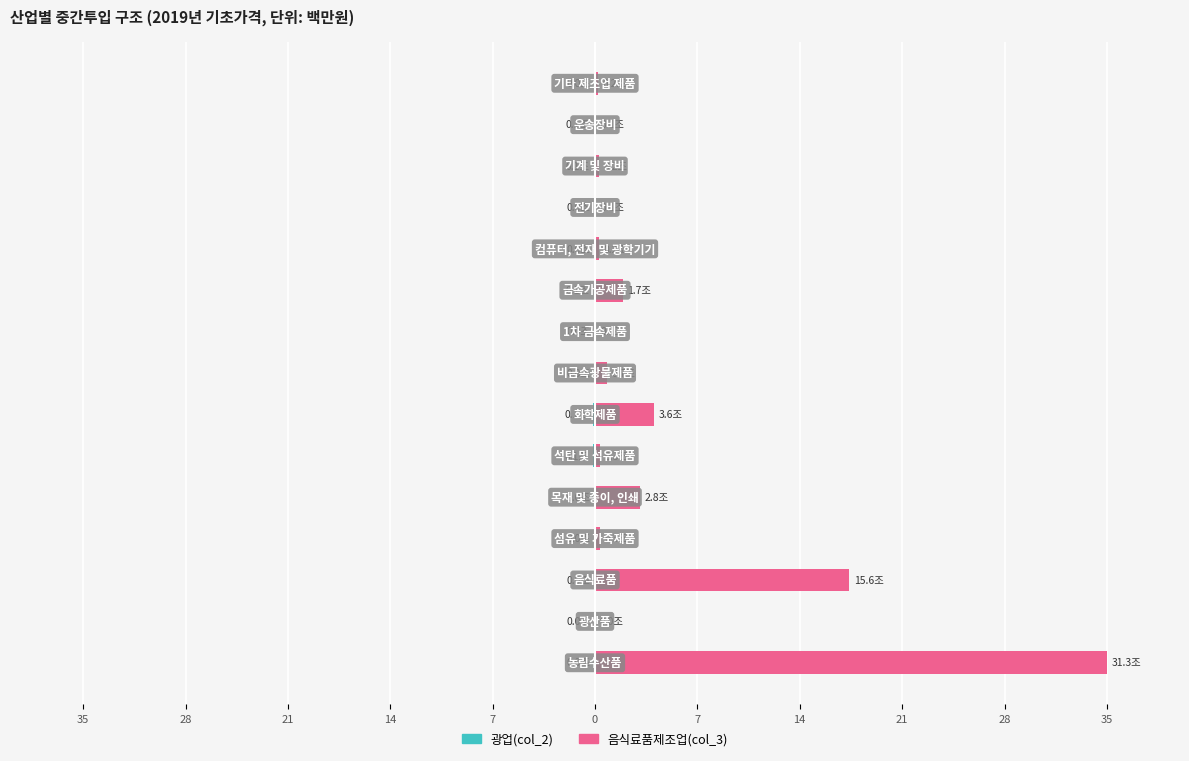

What is the value of the 음식료품제조업(col_3) bar at the 6th from the left?

0.3